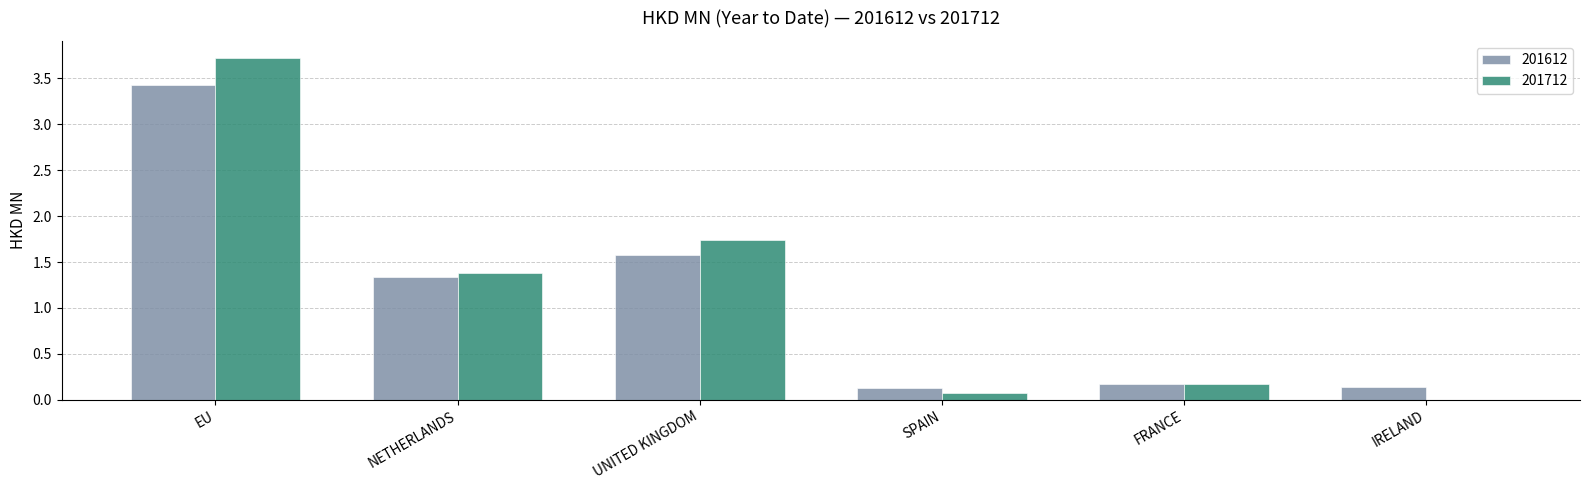

What are all the series names shown in the legend?

201612, 201712